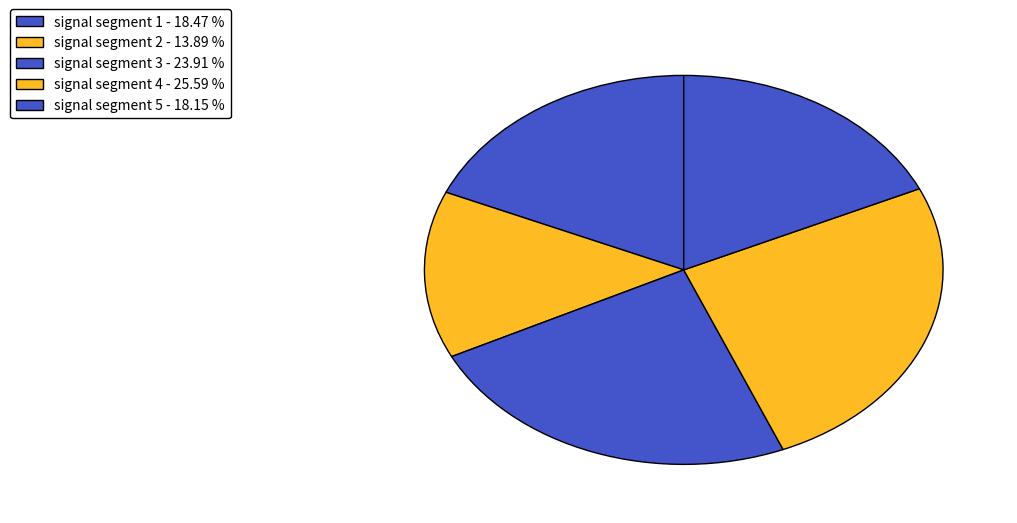

To the nearest percent, what percentage of the pie is signal segment 1?

18%